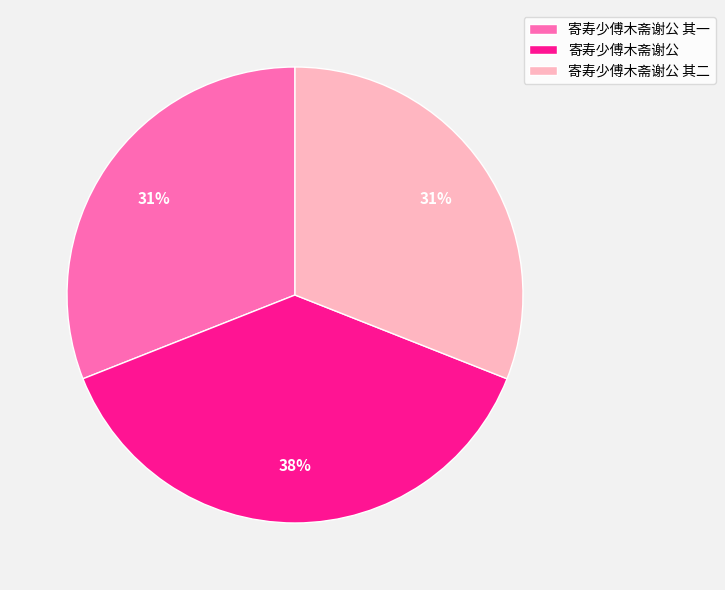

What percentage is the 寄寿少傅木斋谢公 其一 slice, to the nearest percent?

31%